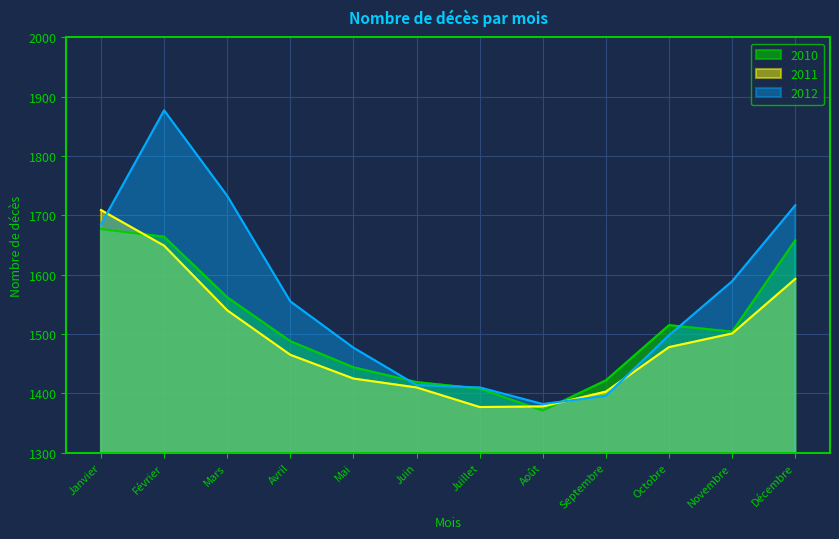

At how many categories does at least one series exceed 1375?

12